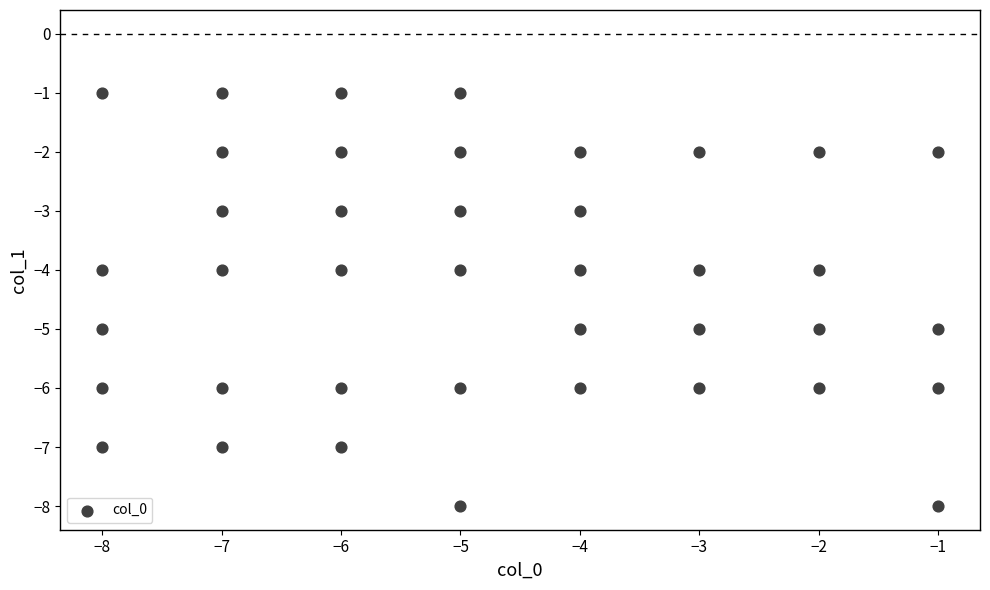

What is the range of X values (max minus min)?

7